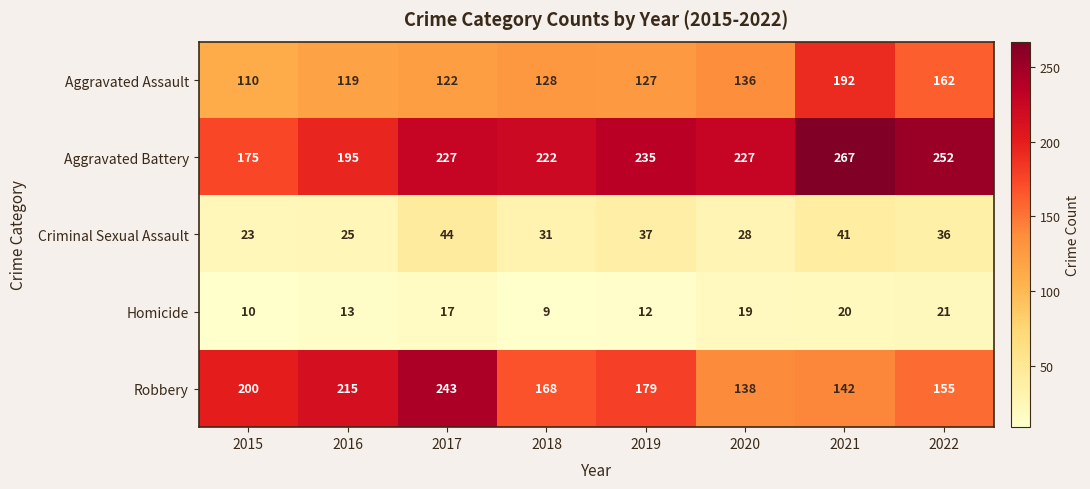

List the series in order of their peak value, highest first.

Aggravated Battery, Robbery, Aggravated Assault, Criminal Sexual Assault, Homicide